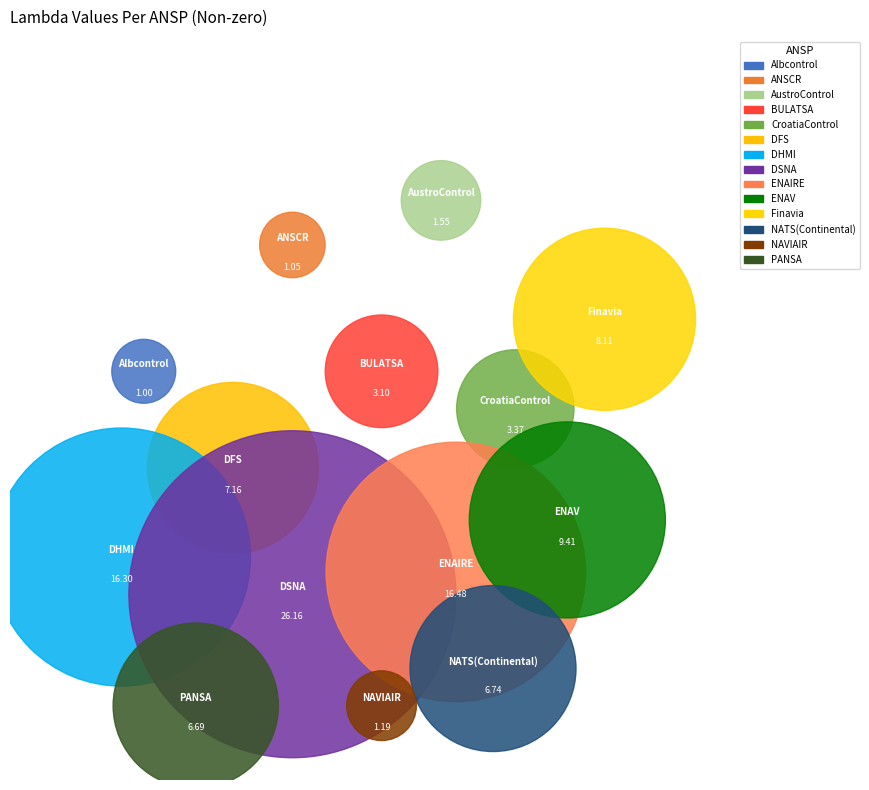

To the nearest percent, what is the difference between the DHMI and BULATSA slice percentages?

12%